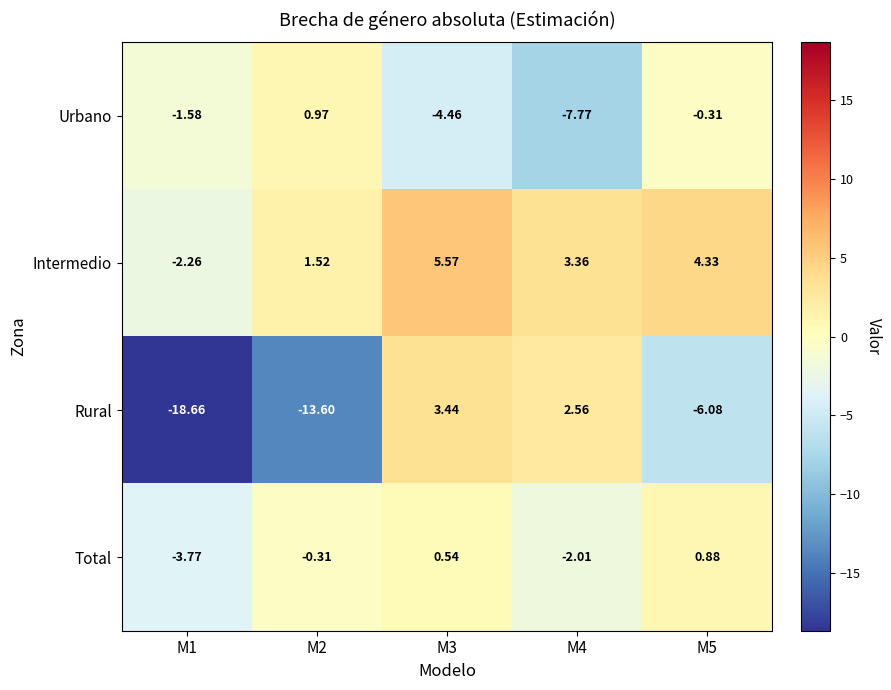

List the series in order of their overall mean, highest first.

Intermedio, Total, Urbano, Rural